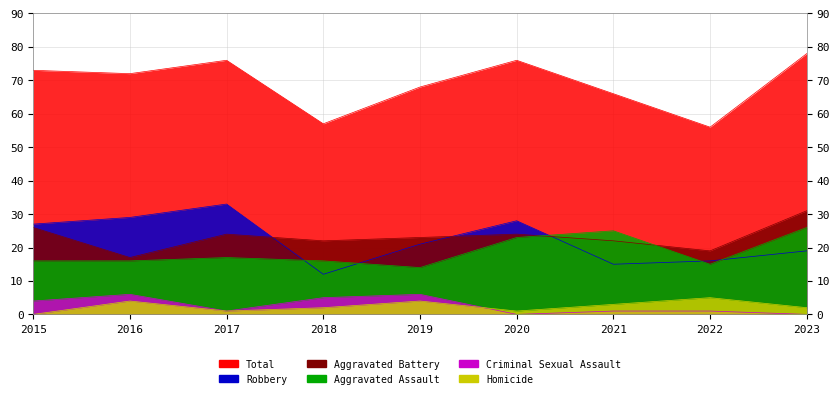

What is the highest value of the Robbery series?

33